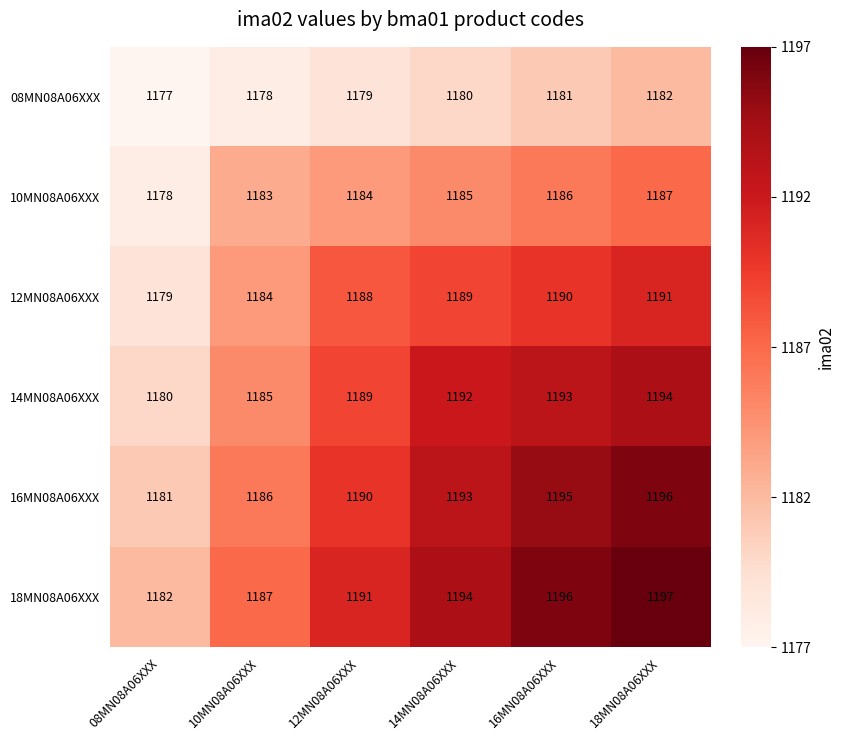

Rank the series at 16MN08A06XXX from lowest to highest value.

08MN08A06XXX, 10MN08A06XXX, 12MN08A06XXX, 14MN08A06XXX, 16MN08A06XXX, 18MN08A06XXX